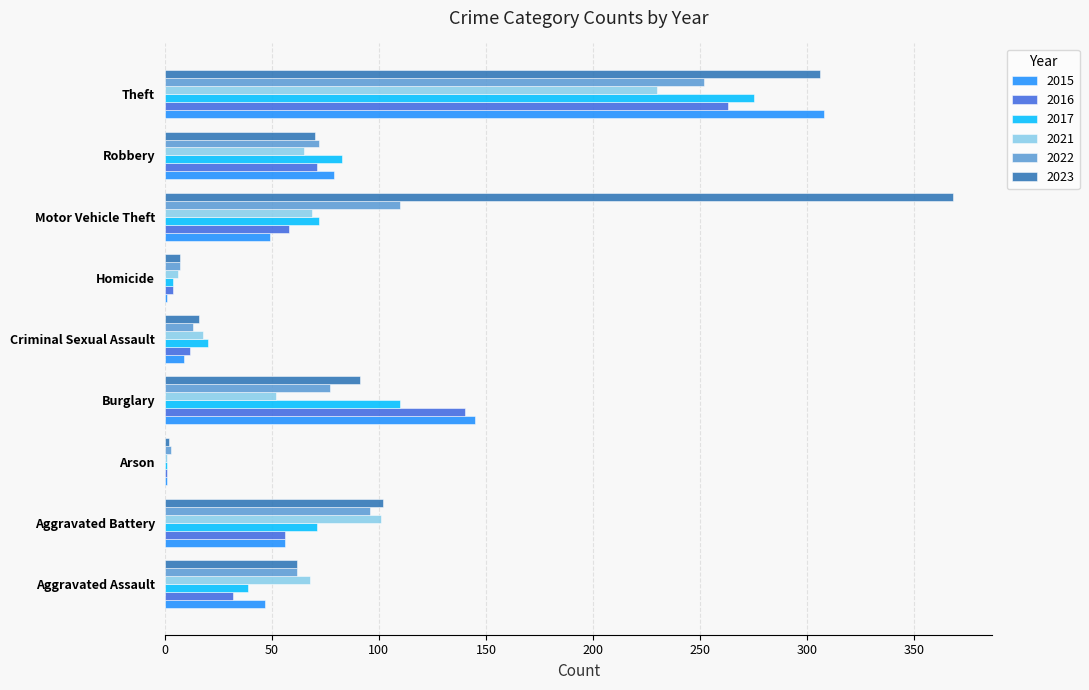

What is the sum of all 2017 values?

675